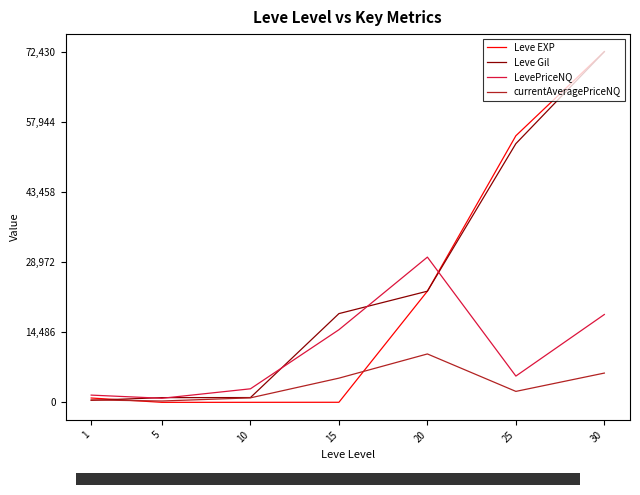

Count the number of categories in the chart.

7